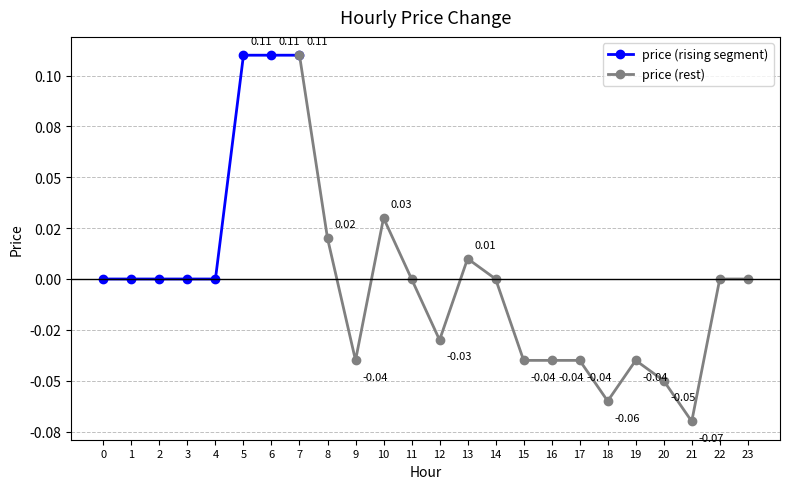

Reading left to right, transcribe all the data shown in this chart.

0=0.0	1=0.0	2=0.0	3=0.0	4=0.0	5=0.1	6=0.1	7=0.1	8=0.0	9=-0.0	10=0.0	11=0.0	12=-0.0	13=0.0	14=0.0	15=-0.0	16=-0.0	17=-0.0	18=-0.1	19=-0.0	20=-0.1	21=-0.1	22=0.0	23=0.0